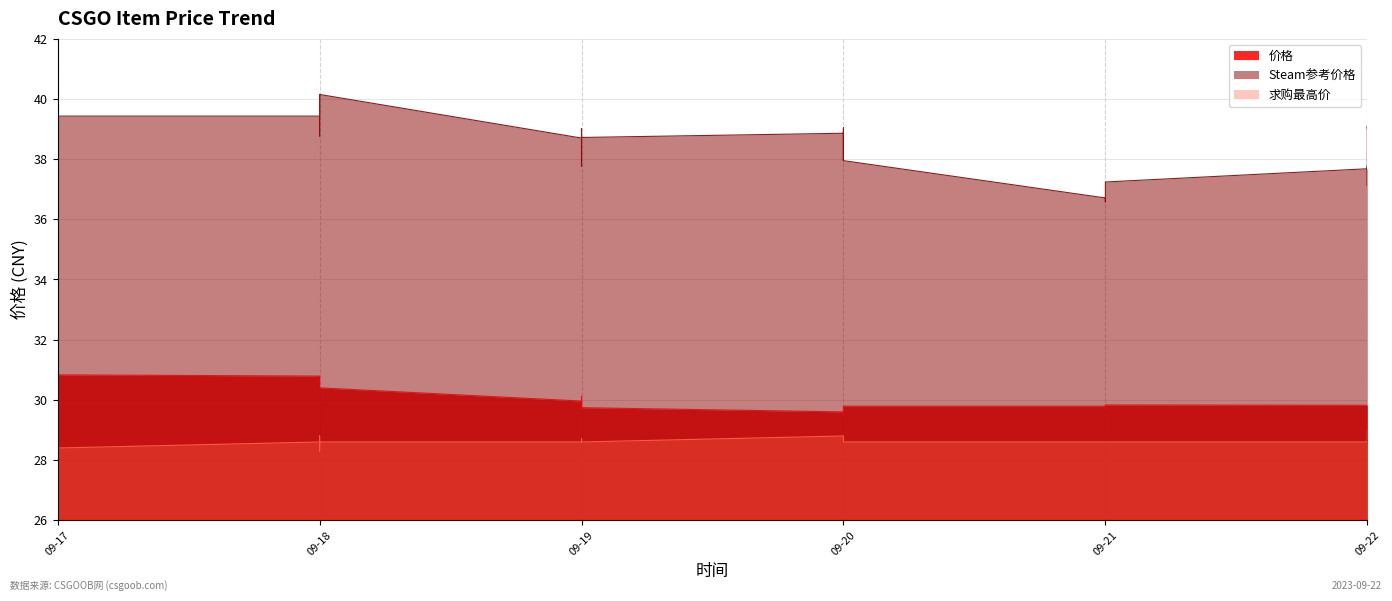

True or false: Steam参考价格 and 求购最高价 intersect in this chart.

False